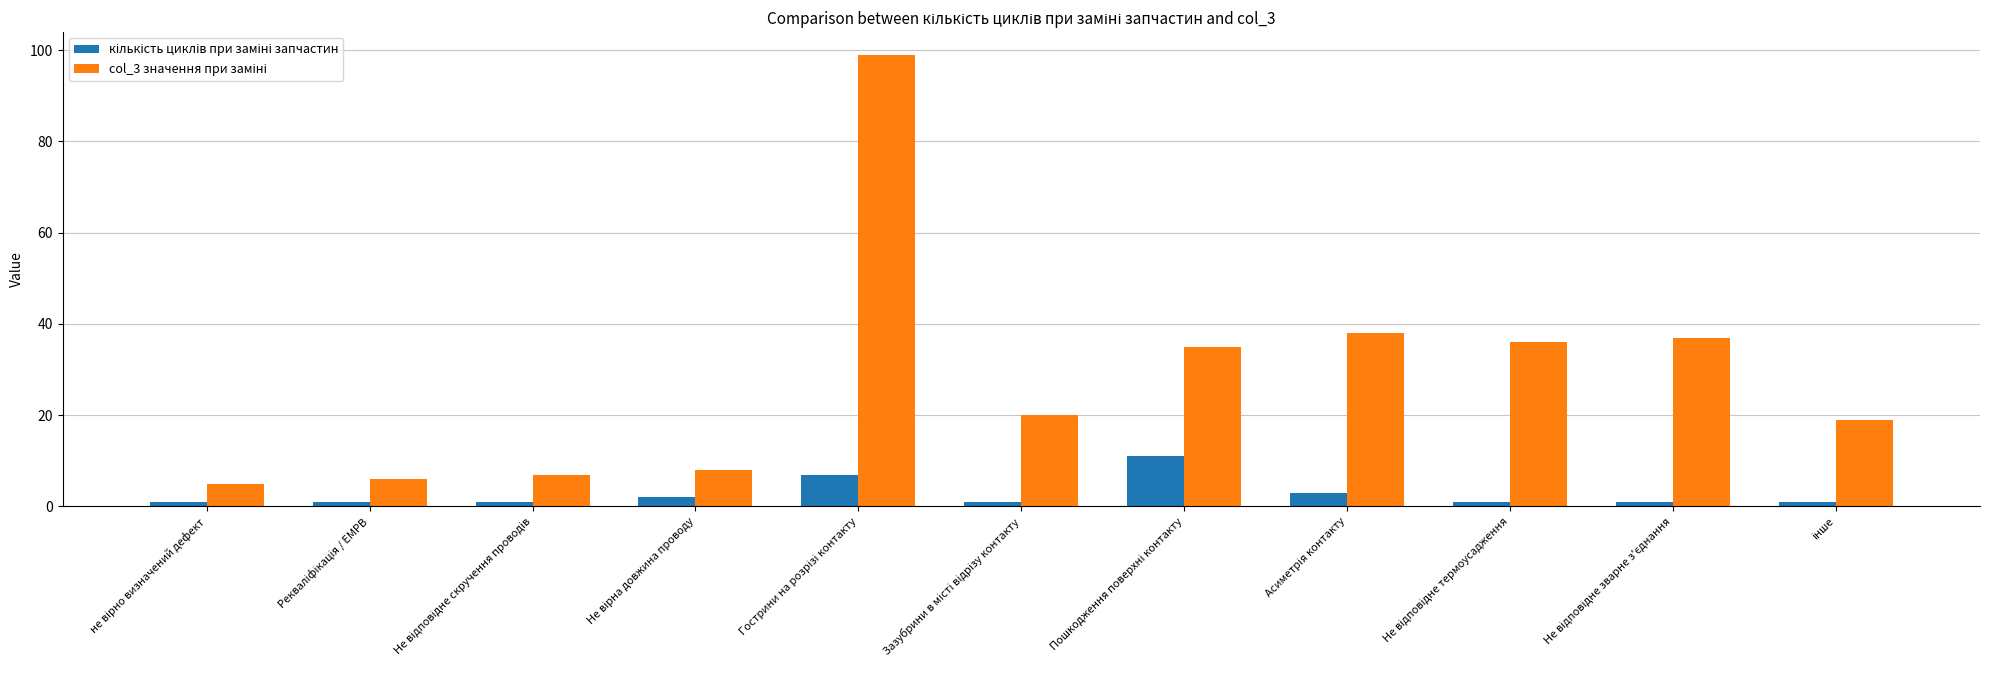

What is the greatest value displayed?

99